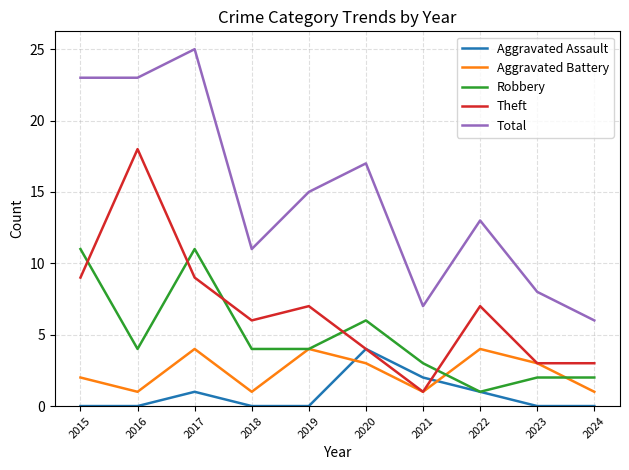

Which series has the largest total across all categories?

Total